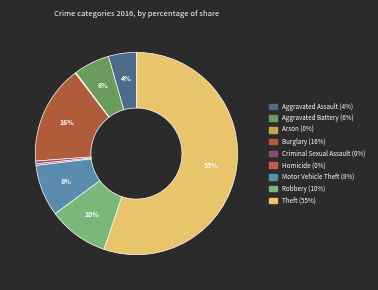

Combined, do Homicide and Theft account for over 50%?

Yes